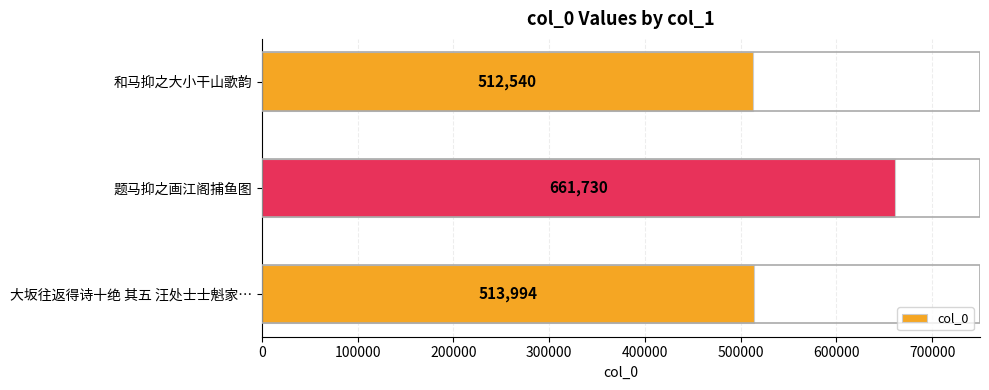

What is the ratio of the value at 和马抑之大小干山歌韵 to the value at 大坂往返得诗十绝 其五 汪处士士魁家…?

1.0